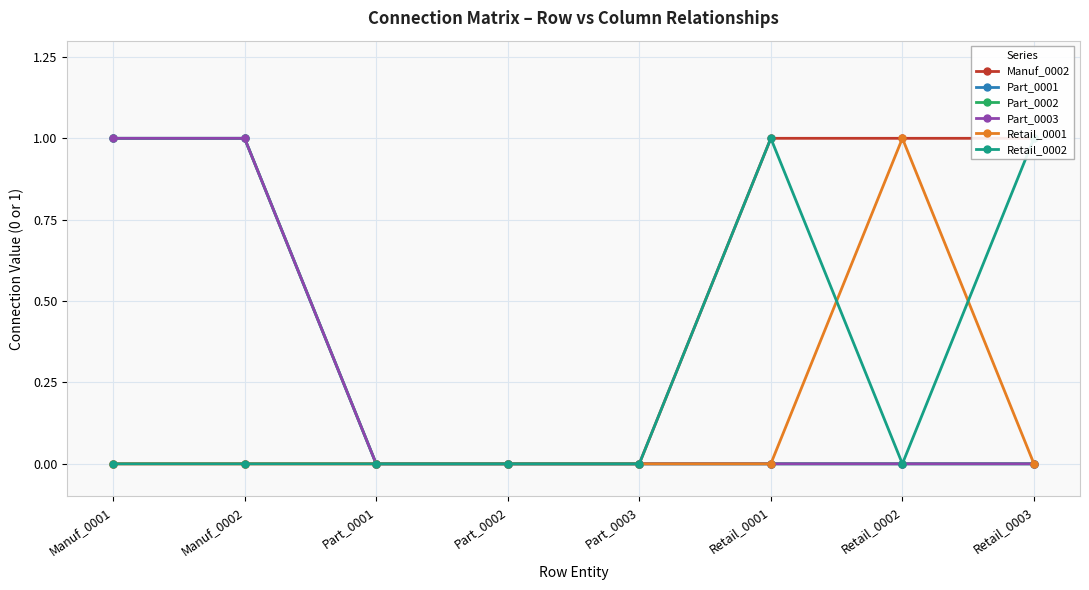

At Manuf_0001, list the series in order from smallest to largest.

Manuf_0002, Retail_0001, Retail_0002, Part_0001, Part_0002, Part_0003